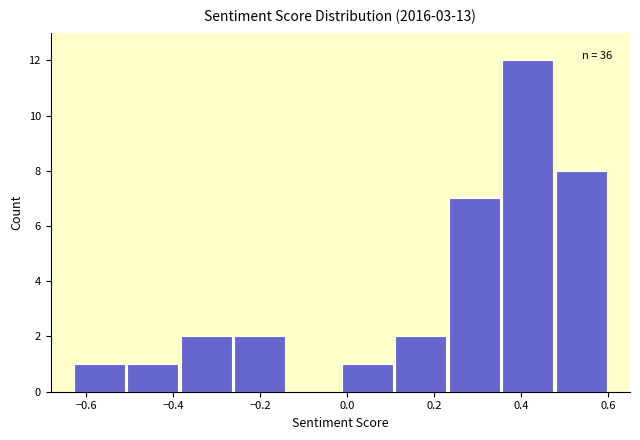

Which range on the x-axis has the tallest bar?

0.36 to 0.48